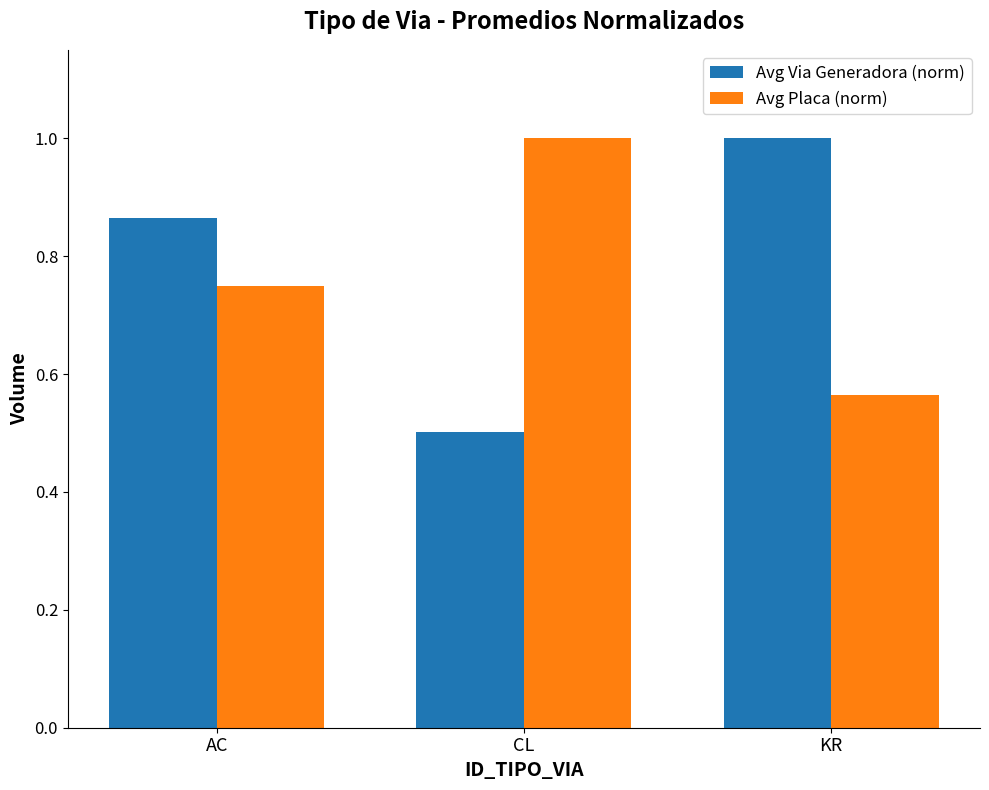

Is it true that Avg Placa (norm) equals 0.8 at KR?

False